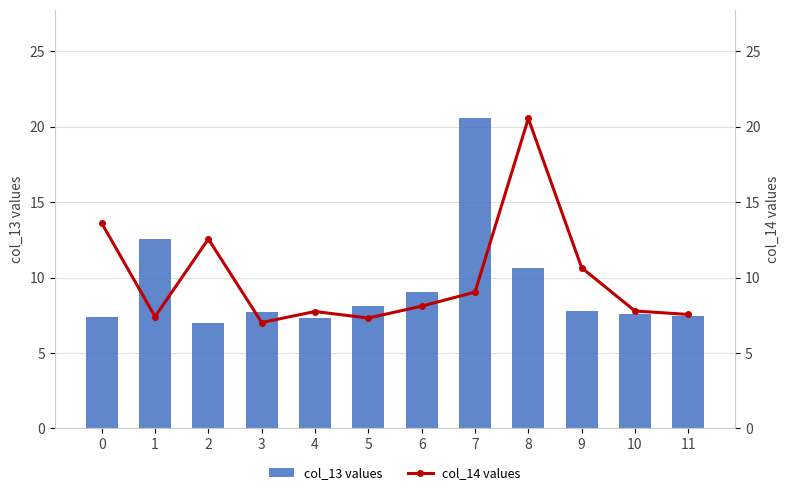

What is the sum of the col_14 values values at 5 and 4?

15.1